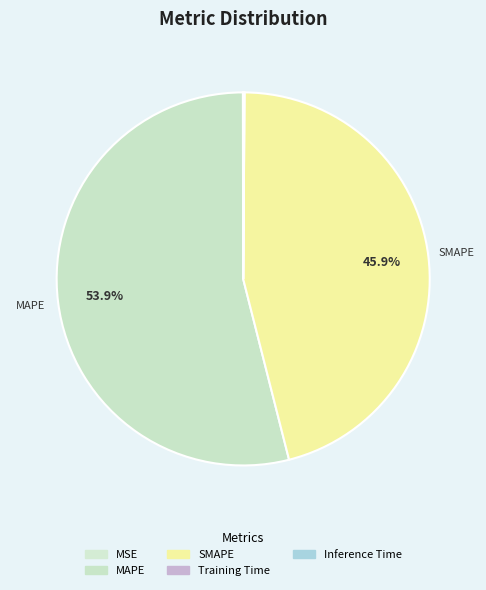

Which category accounts for the majority?

MAPE